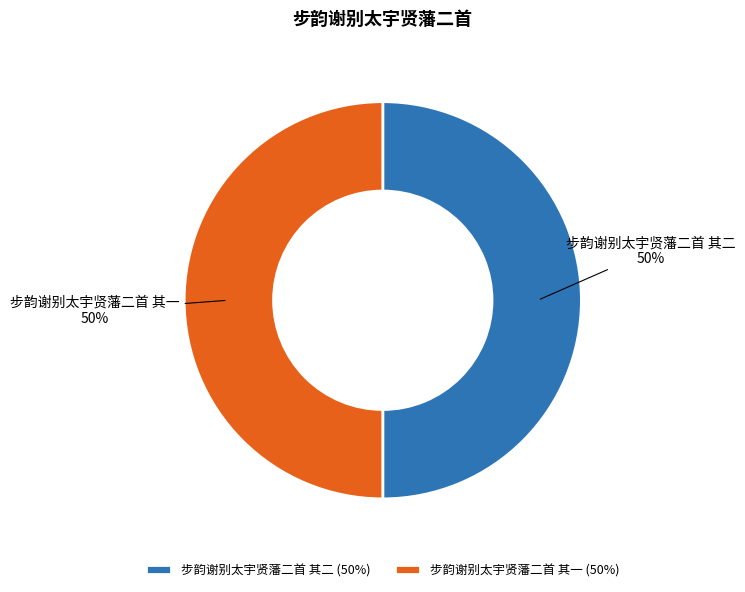

What percentage is the 步韵谢别太宇贤藩二首 其二 slice, to the nearest percent?

50%